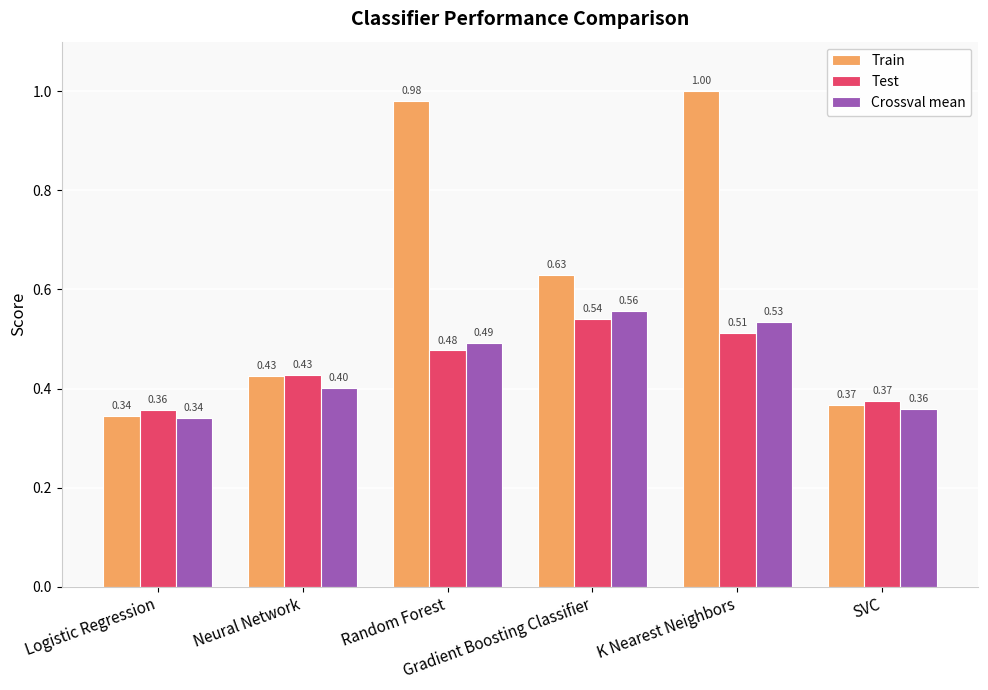

What is the difference between the maximum and minimum values in the Test series?

0.2